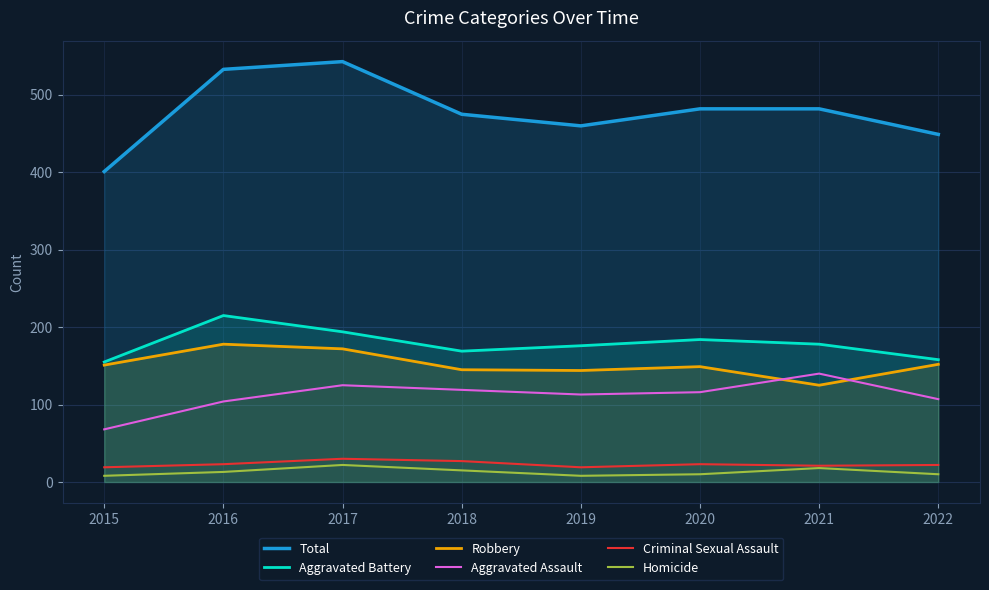

What is the maximum value shown in the chart?

543